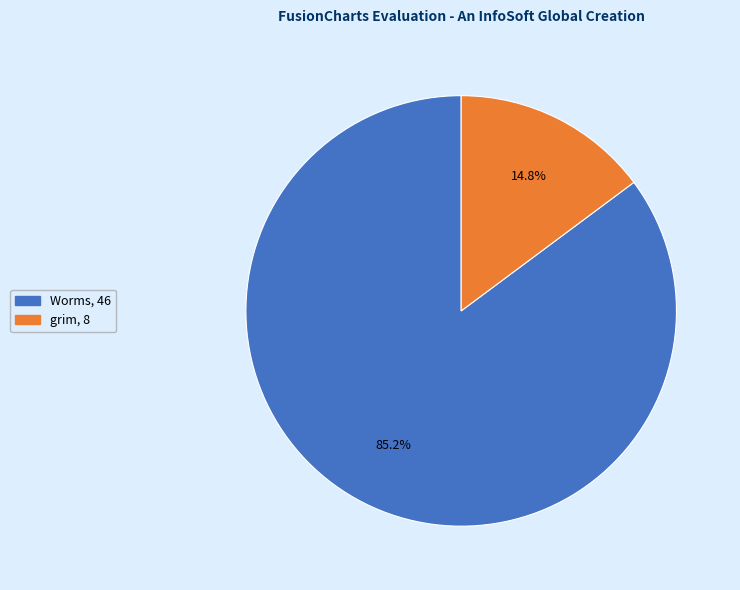

To the nearest percent, what portion does Worms represent?

85%